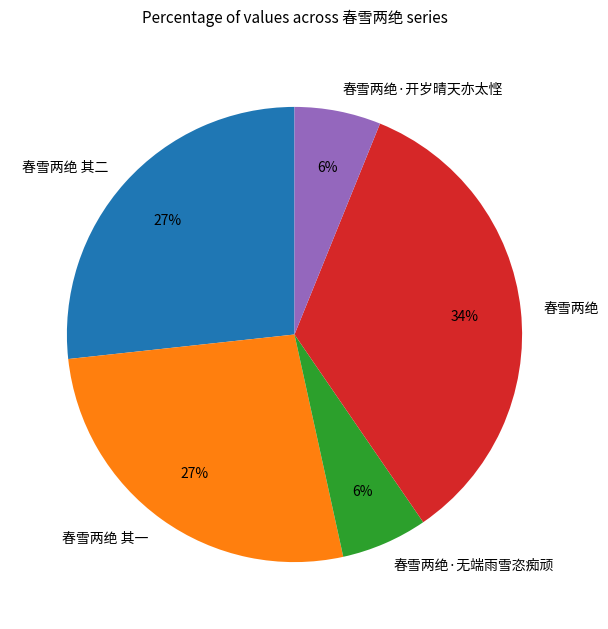

Is it true that 春雪两绝 其二 is 27% of the pie?

True